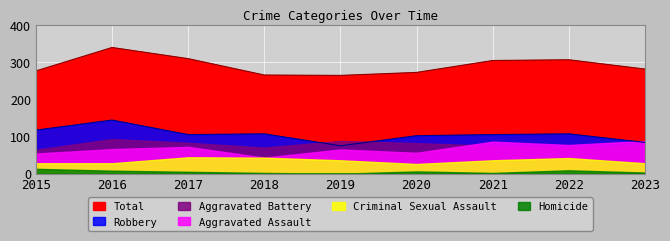

True or false: Homicide and Aggravated Assault cross at least once.

False